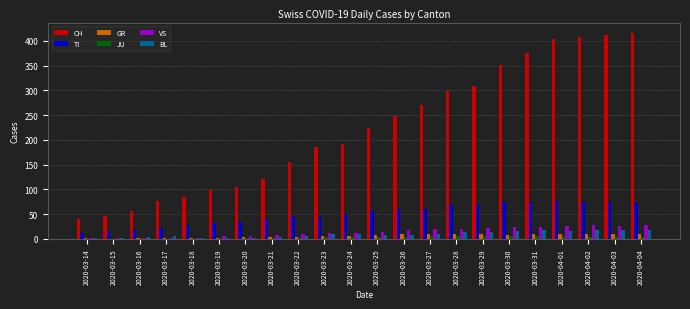

Read the GR value at 2020-04-01, to the nearest 5.

10